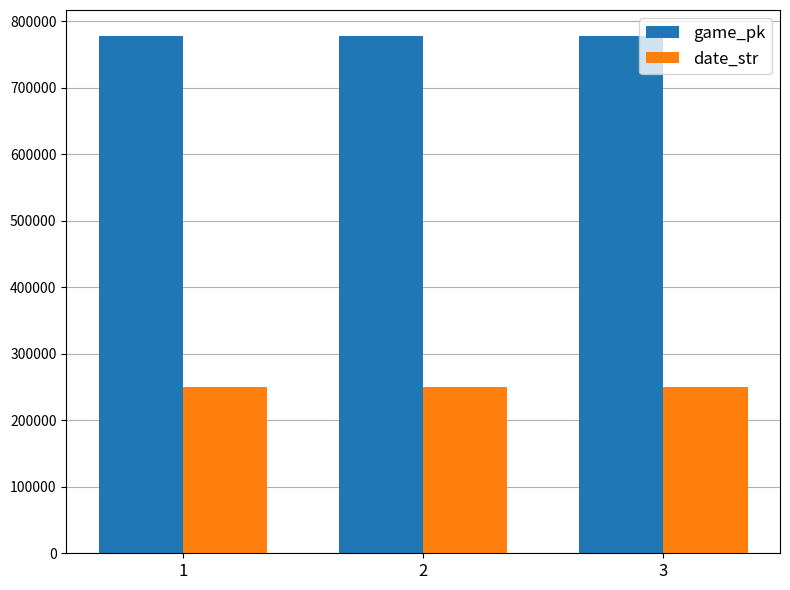

At 2, list the series in order from smallest to largest.

date_str, game_pk